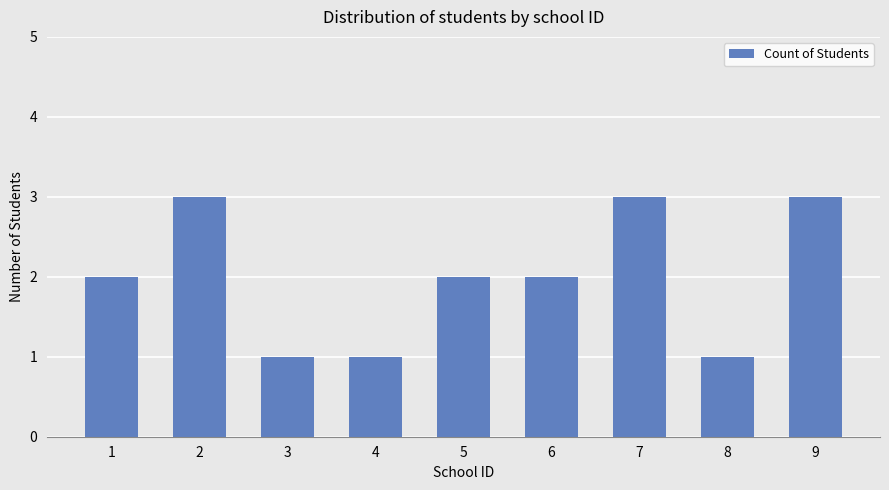

What is the approximate value at 6?

2